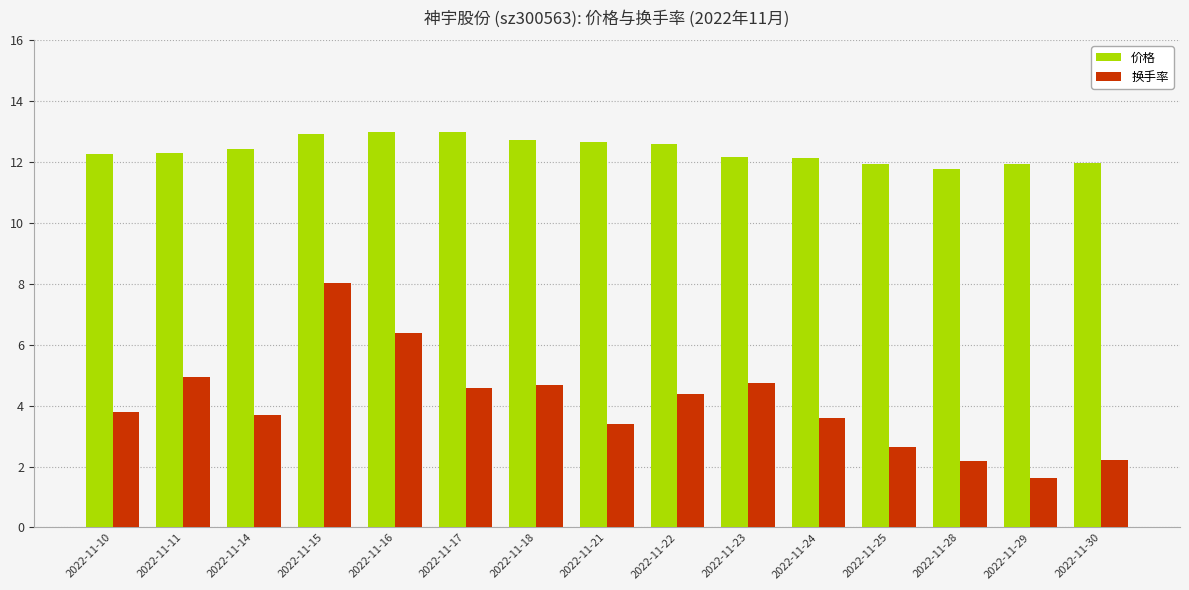

Does the chart contain any negative values?

No